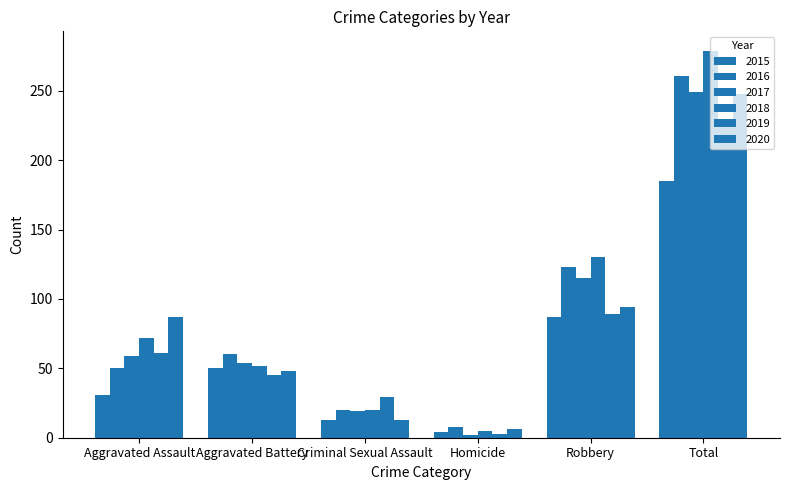

At which label is 2016 closest to 134?

Robbery